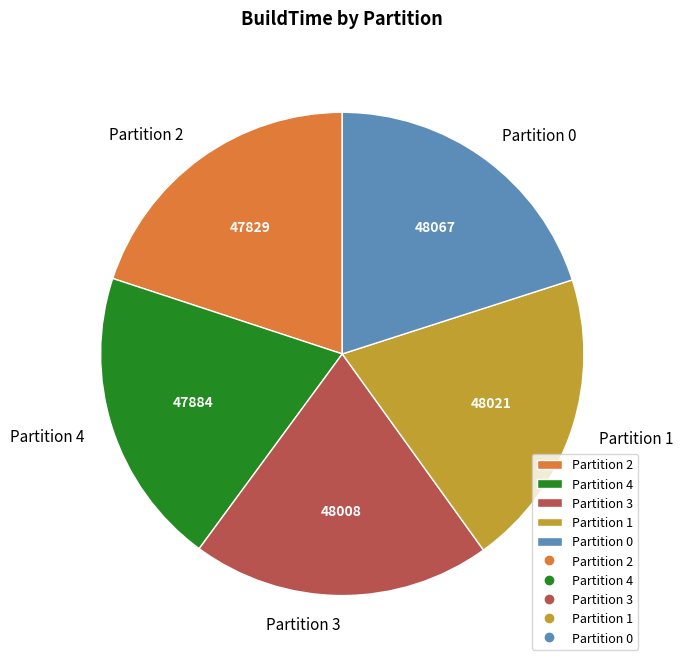

How many segments does this pie chart have?

5